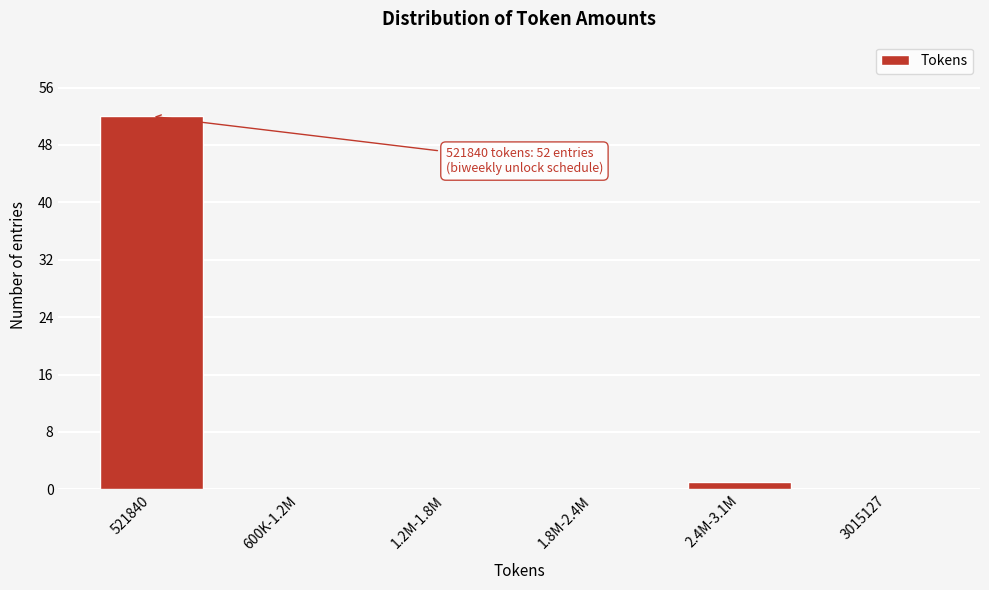

Reading left to right, list all the values displayed in this chart.

521840=52	600K-1.2M=0	1.2M-1.8M=0	1.8M-2.4M=0	2.4M-3.1M=1	3015127=0